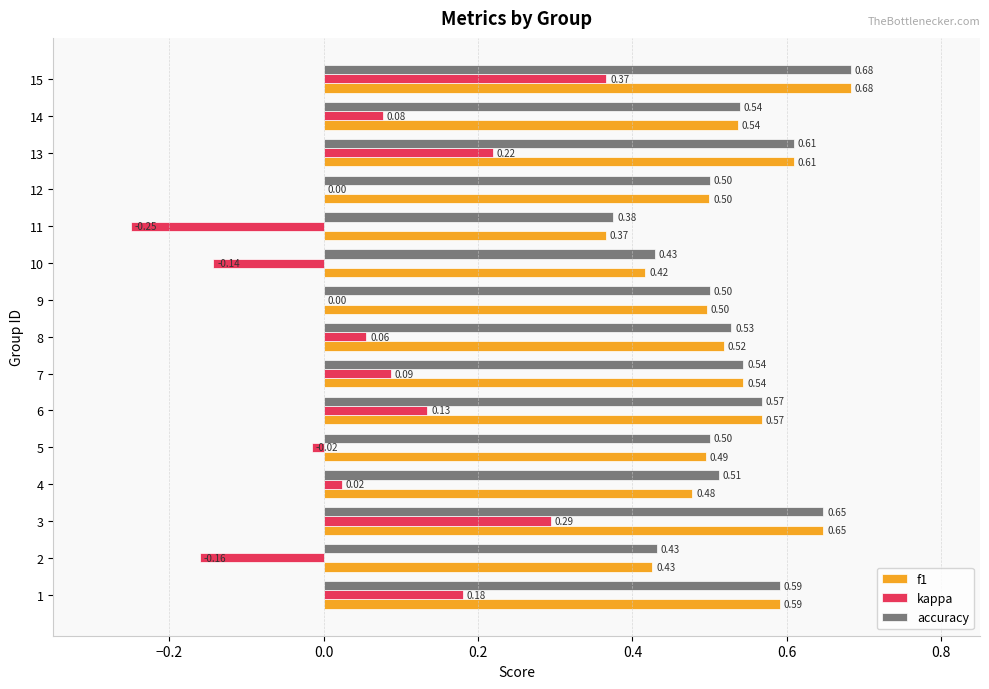

What is the sum of all accuracy values?

8.0